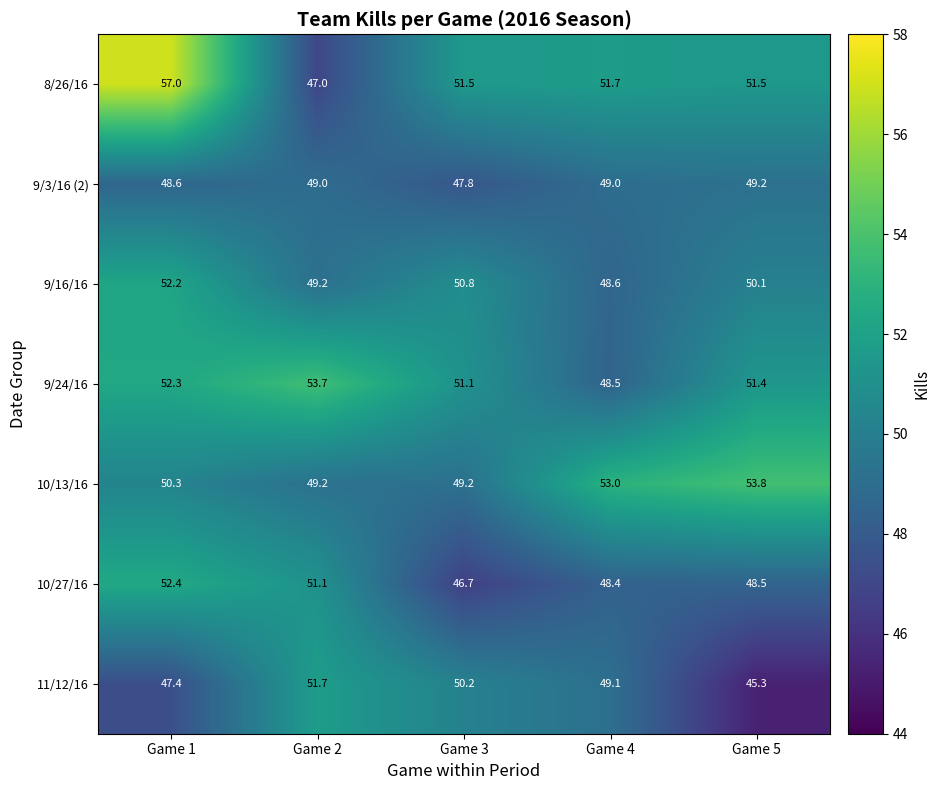

What is the total value across all series at Game 2?

350.9